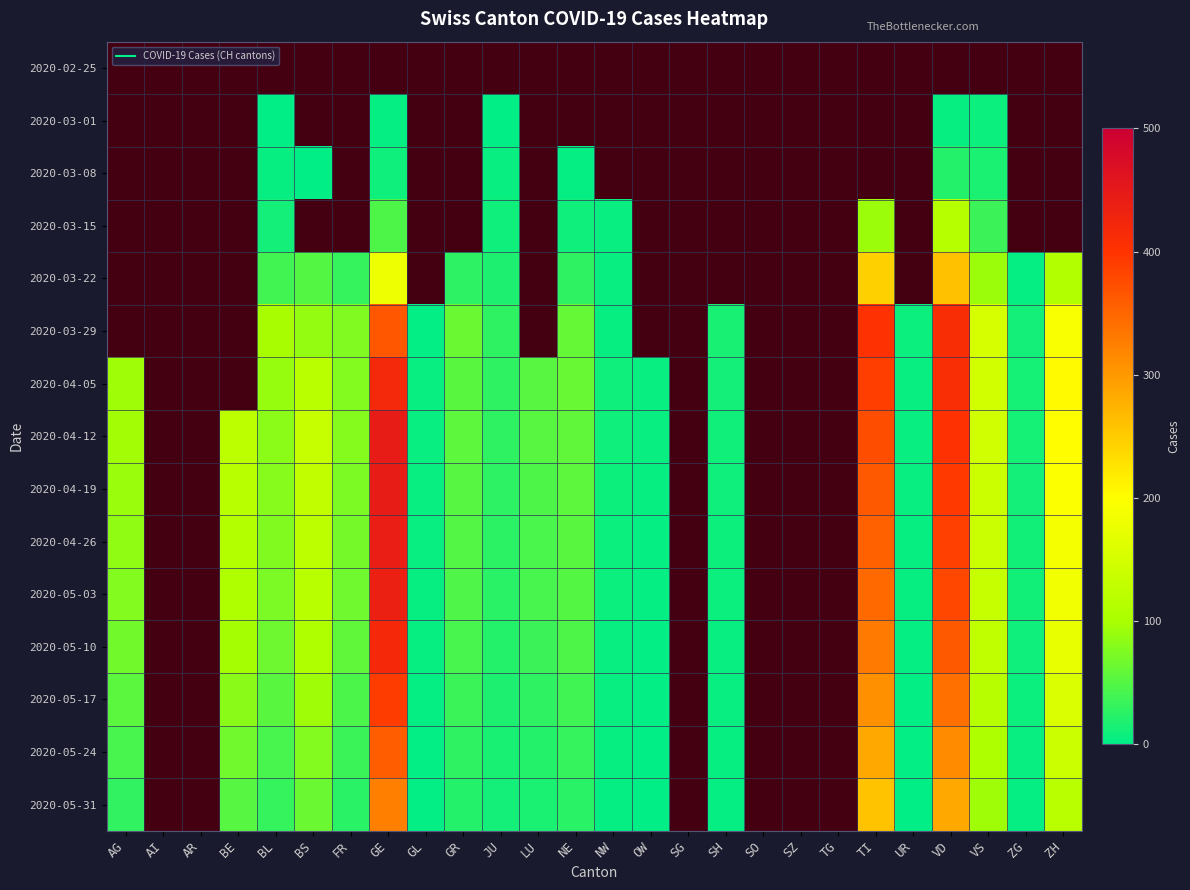

Is the value of 2020-05-10 at NE greater than the value of 2020-03-29 at SO?

No